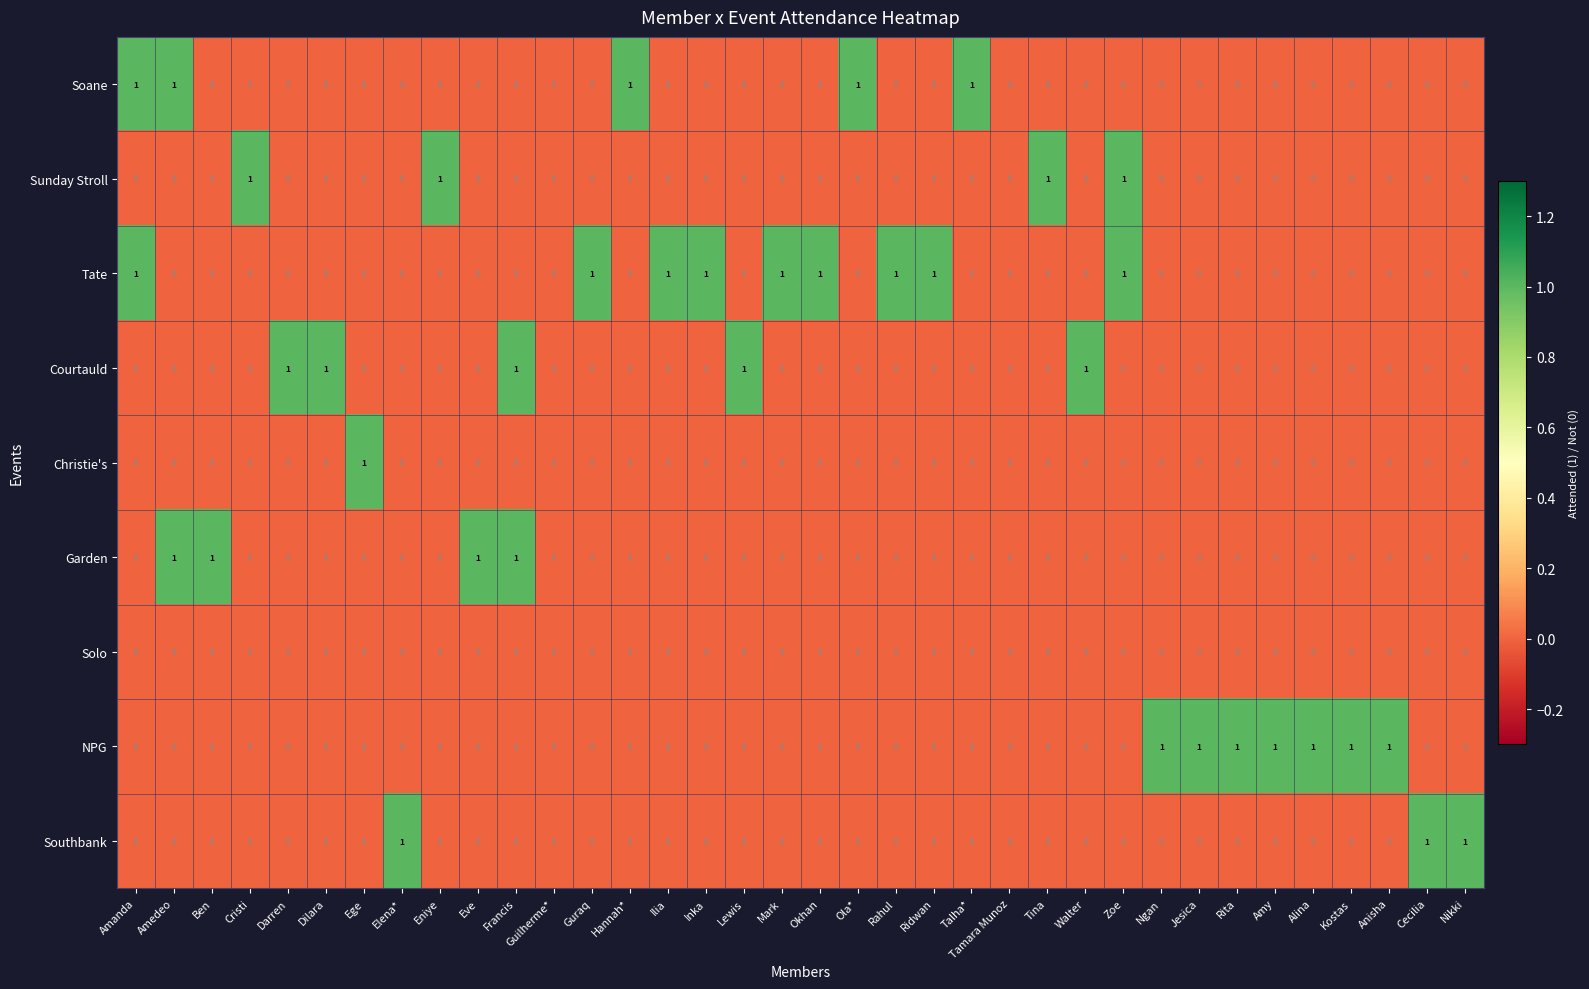

The Courtauld series shows 1 at Amy. True or false?

False